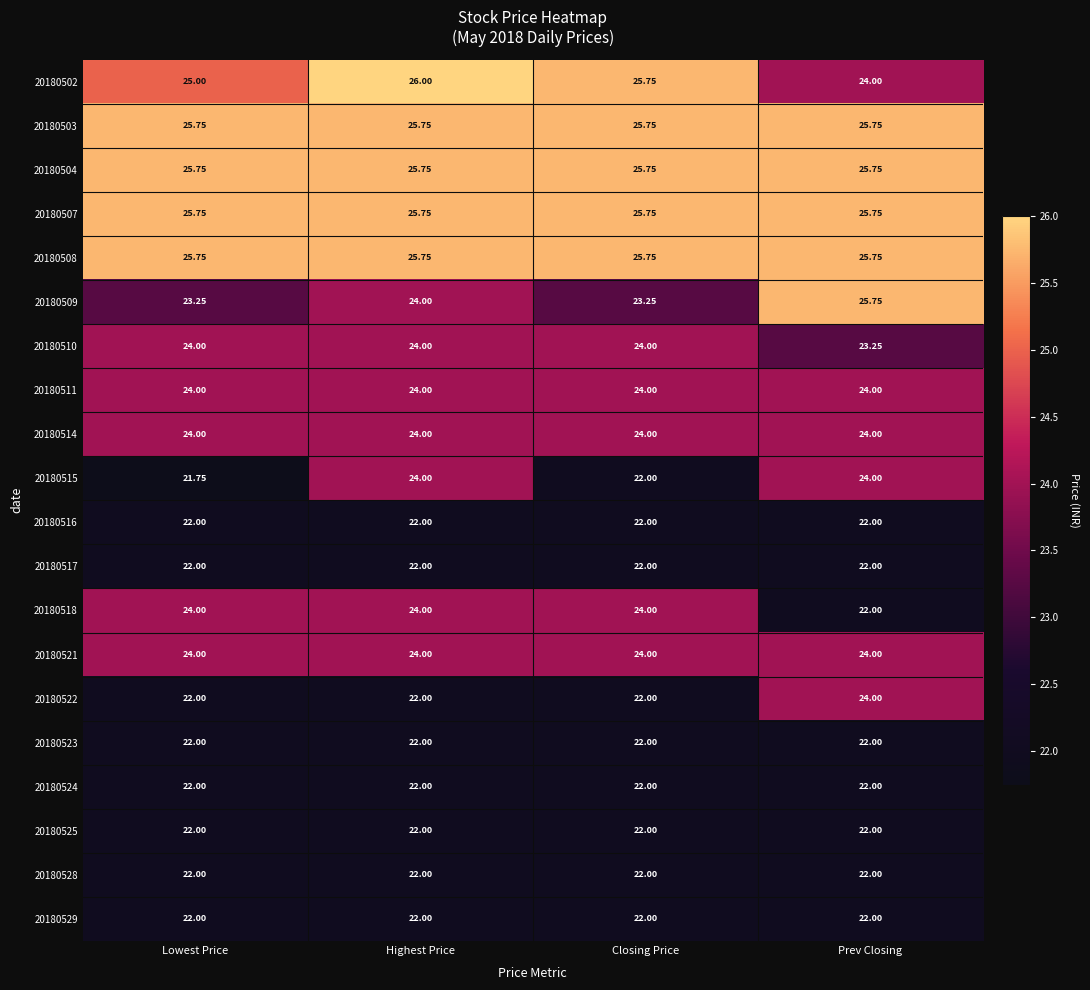

At which category is the sum across all series the highest?

Highest Price